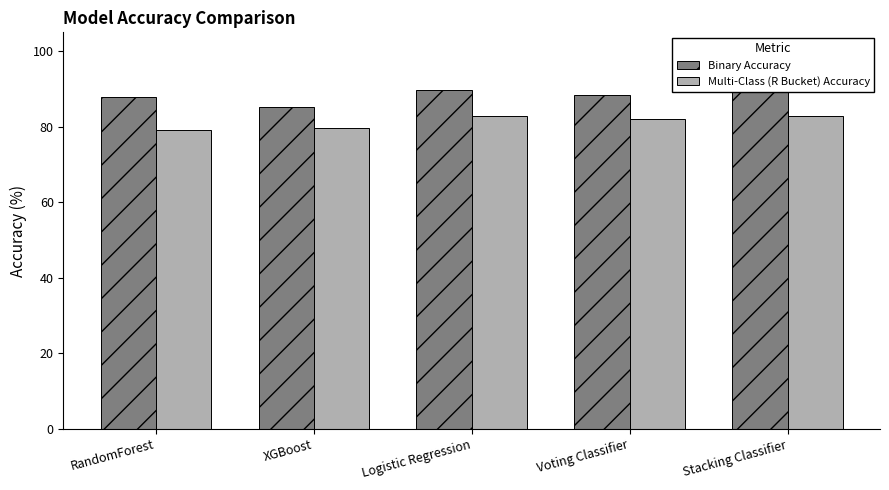

Rank the series by their average value, from highest to lowest.

Binary Accuracy, Multi-Class (R Bucket) Accuracy